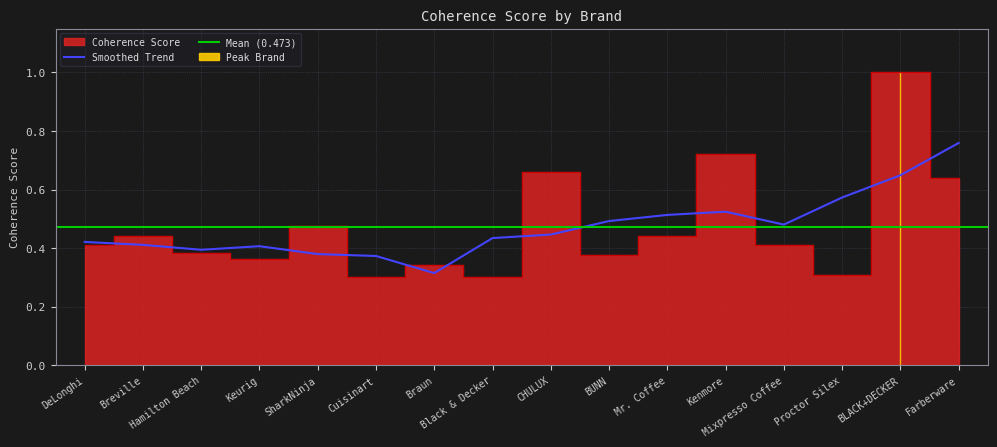

What is the smallest value displayed?

0.3